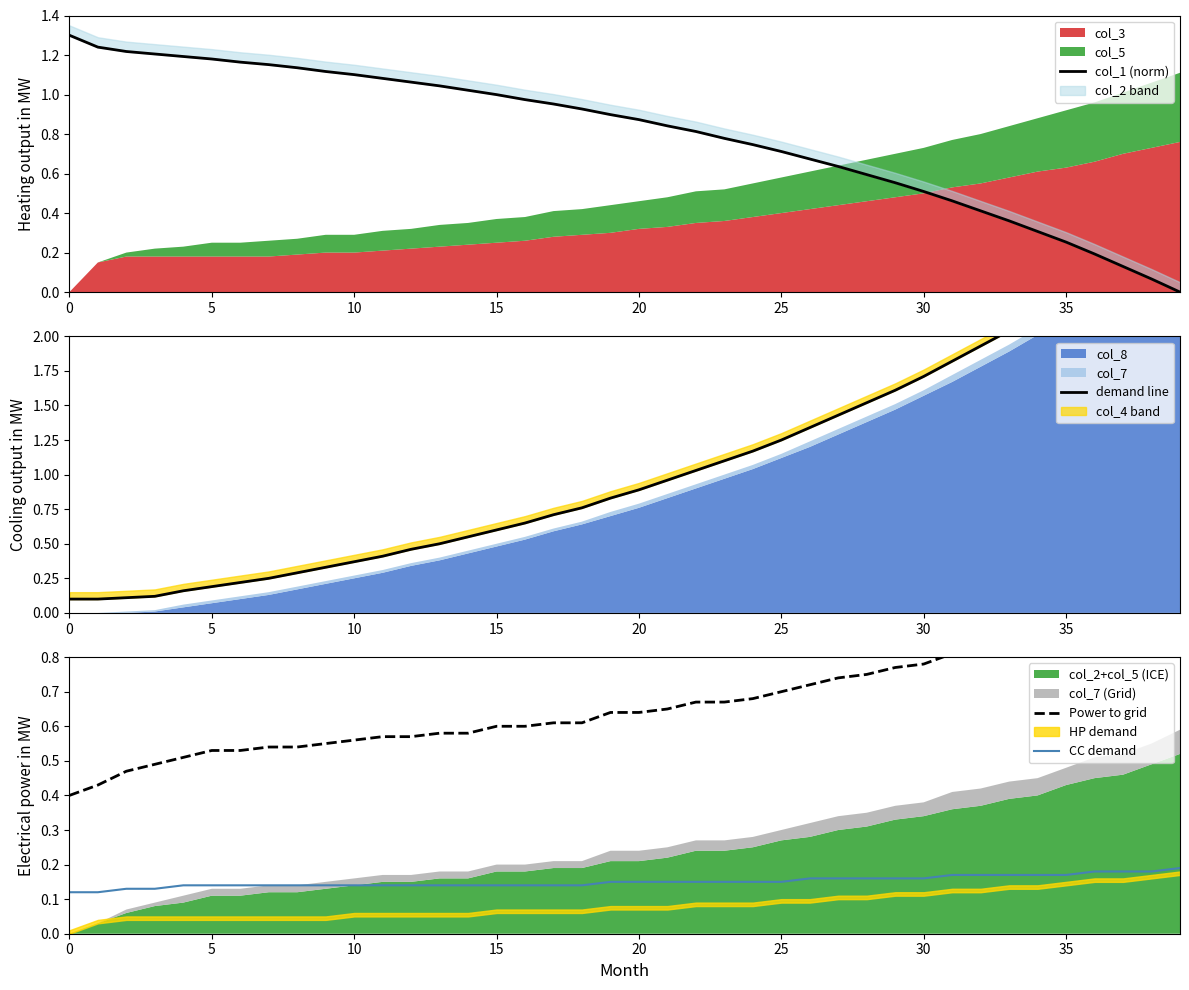

The CC demand series shows 0.1 at 21. True or false?

True